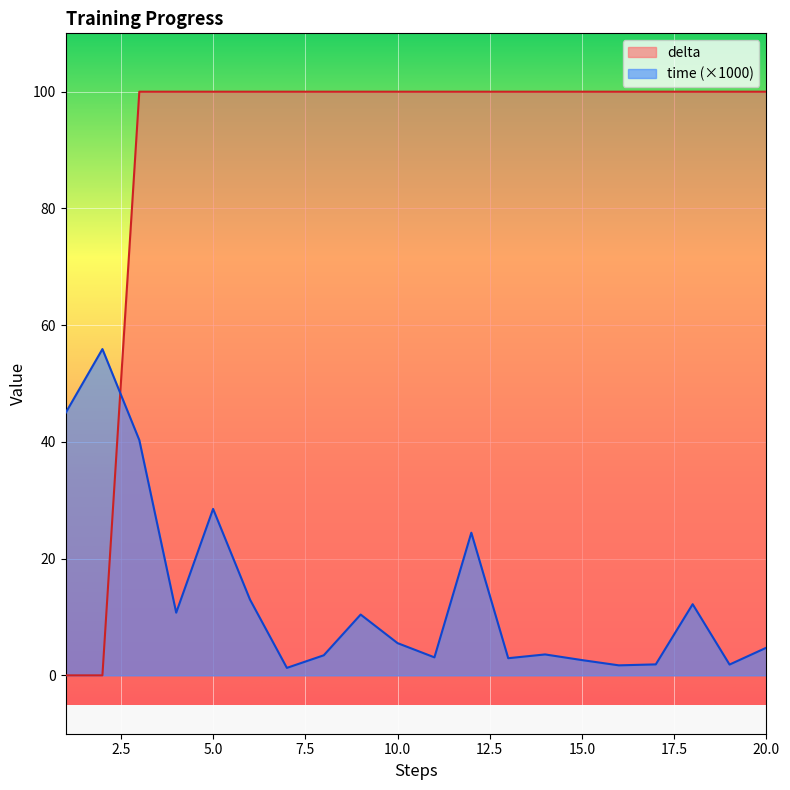

How many intersections are there between delta and time?

1